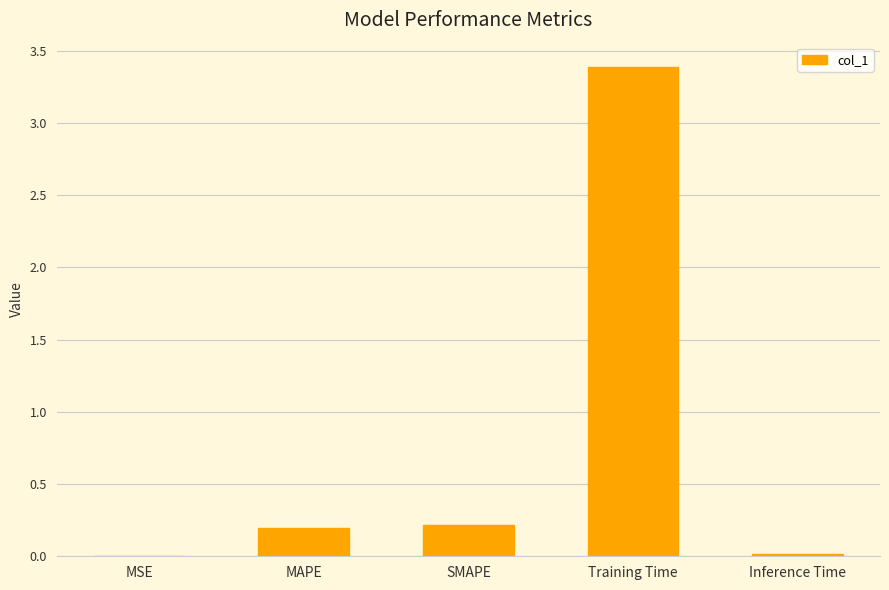

Between MSE and MAPE, which is larger?

MAPE